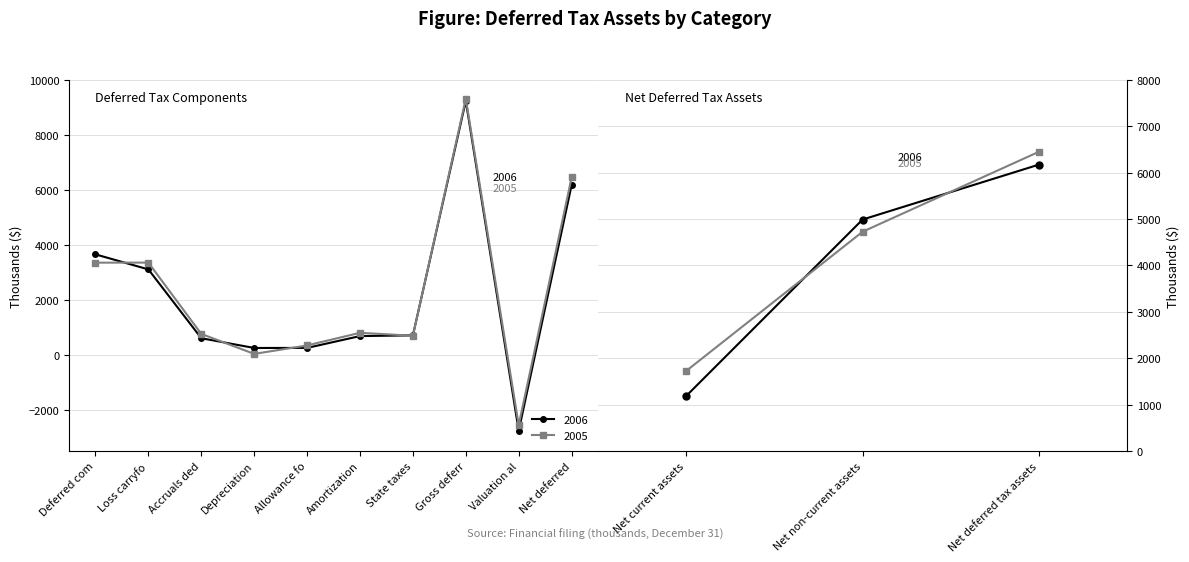

At Valuation al, list the series in order from smallest to largest.

2006, 2005